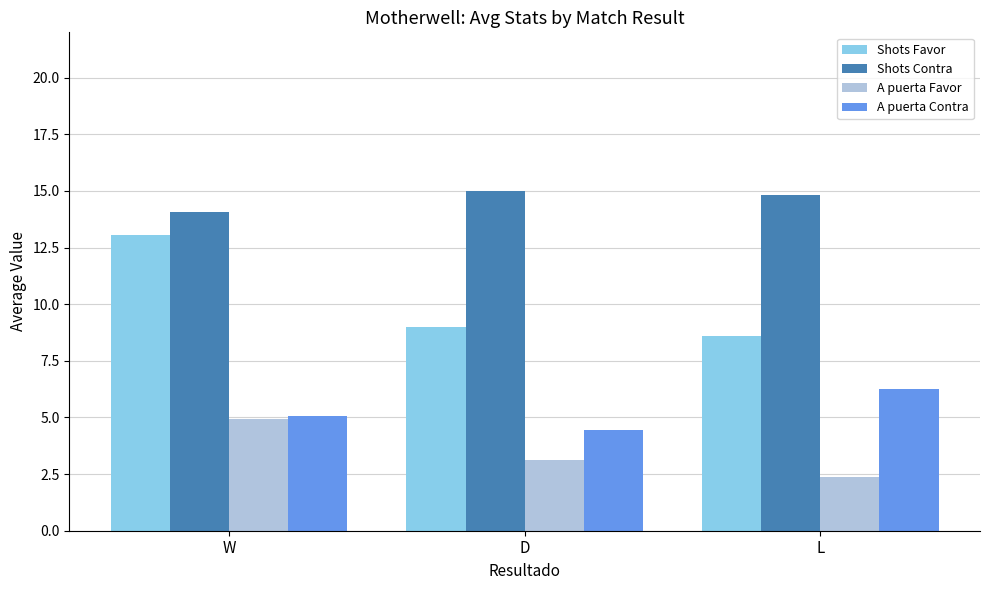

How many bars are there in total?

12